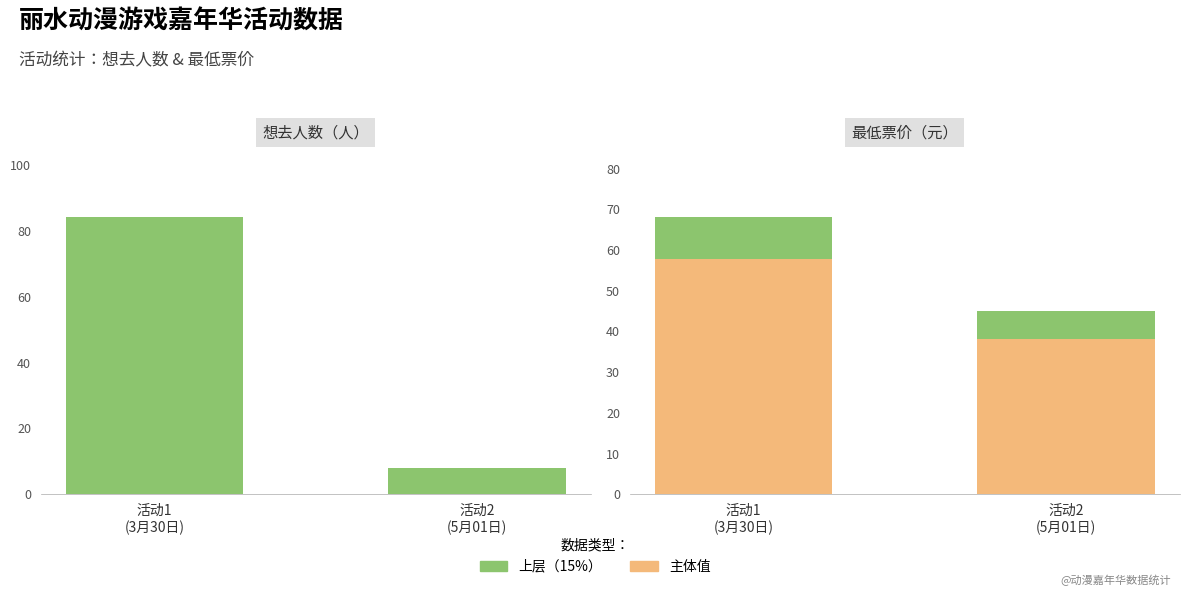

The 想去人数 series shows 84.0 at 活动1
(3月30日). True or false?

True